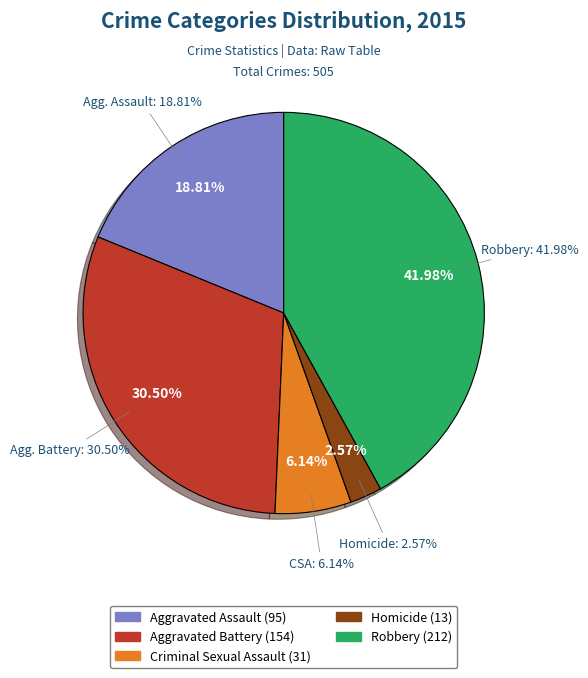

How many segments does this pie chart have?

5